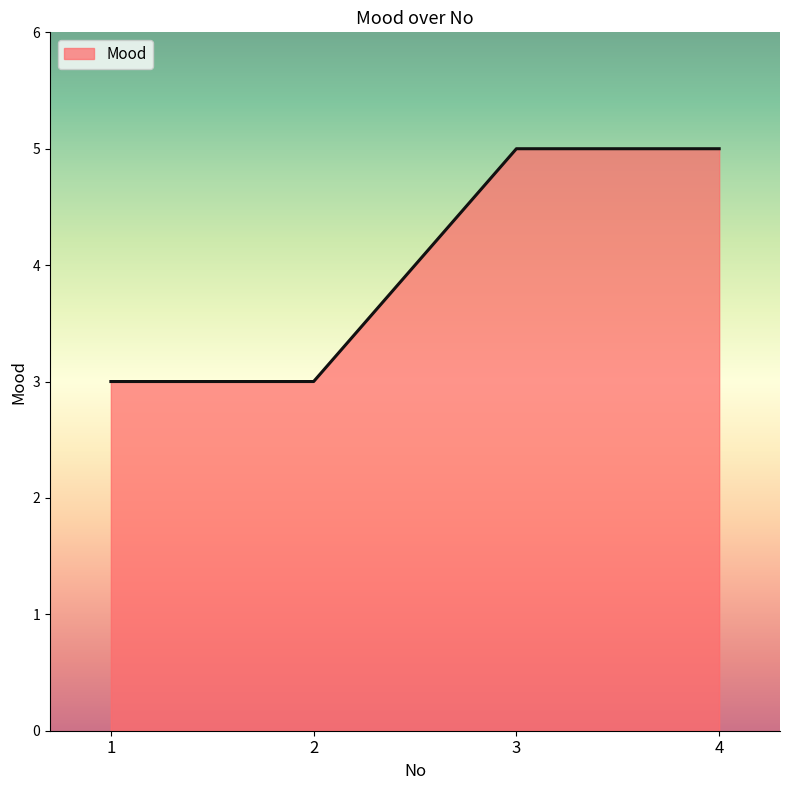

Reading left to right, transcribe all the data shown in this chart.

1=3	2=3	3=5	4=5